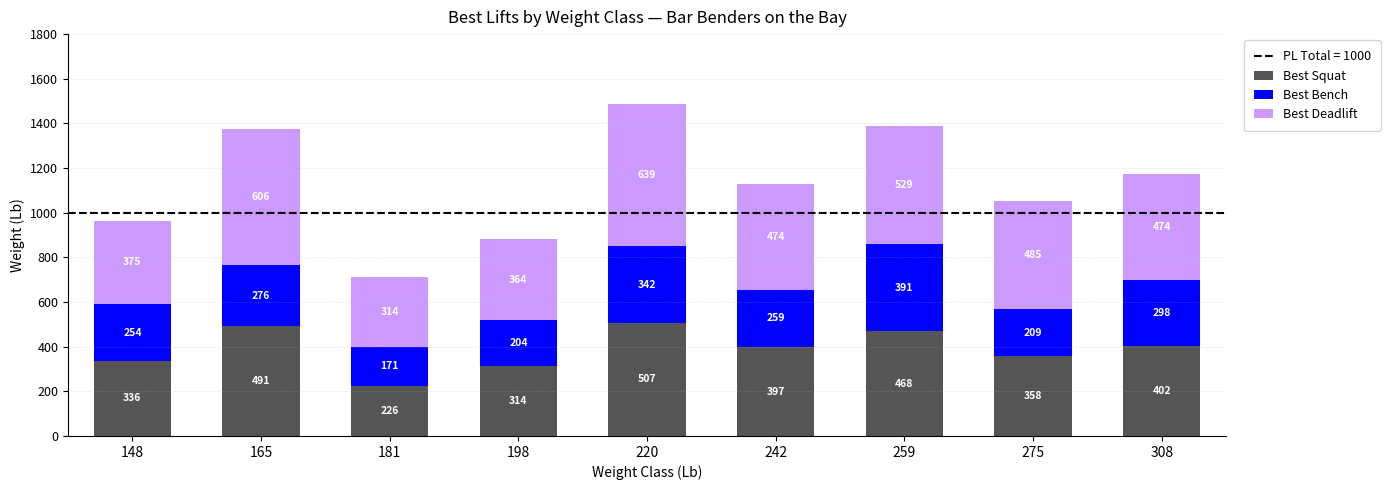

At which label does Best Squat reach its peak?

220